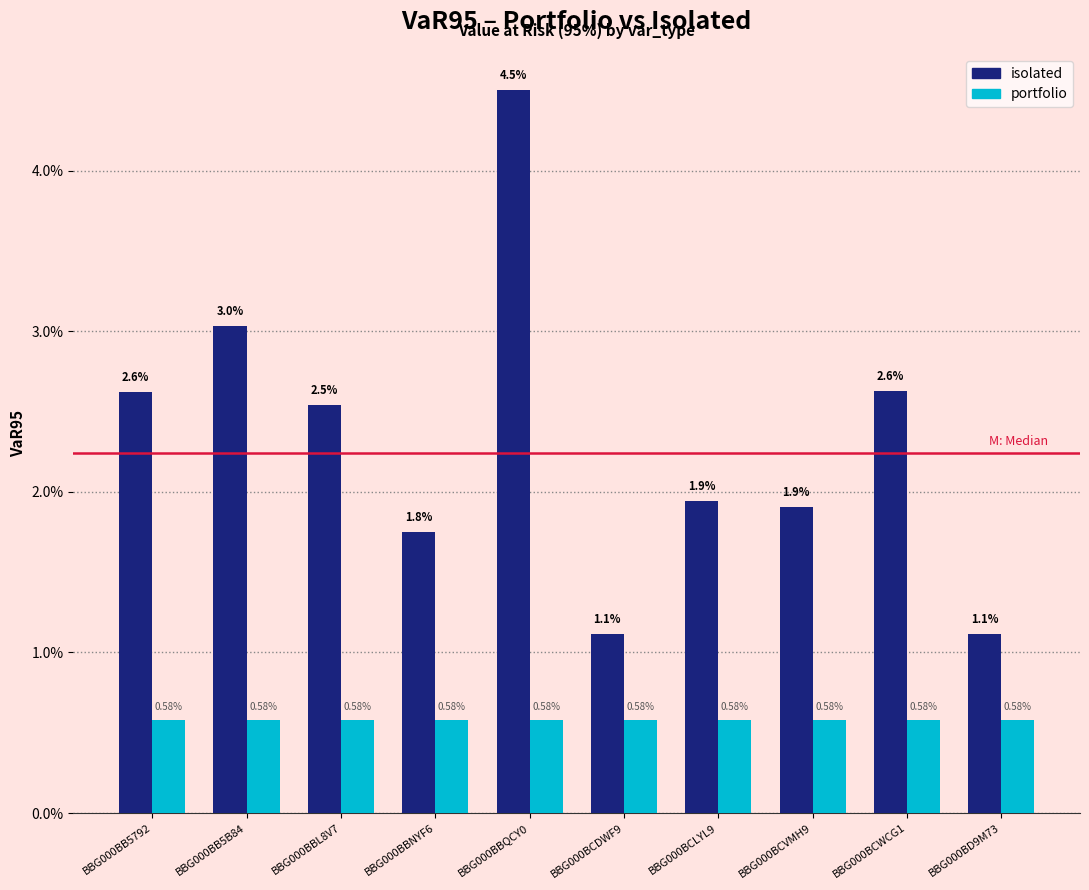

Does the chart contain any negative values?

No